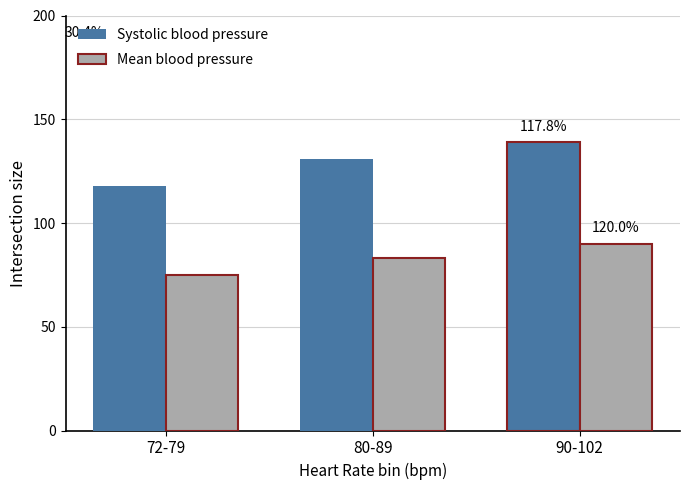

Which series has the widest spread of values?

Systolic blood pressure